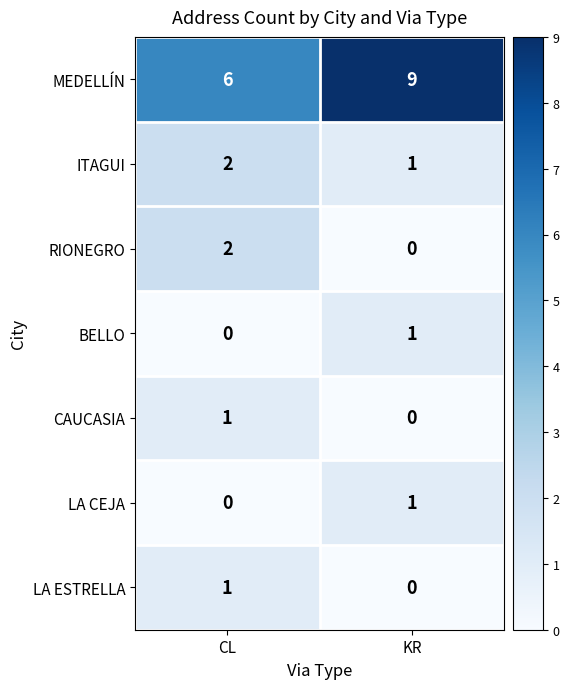

Reading left to right, extract all data points from this chart.

MEDELLÍN: 6	9
ITAGUI: 2	1
RIONEGRO: 2	0
BELLO: 0	1
CAUCASIA: 1	0
LA CEJA: 0	1
LA ESTRELLA: 1	0